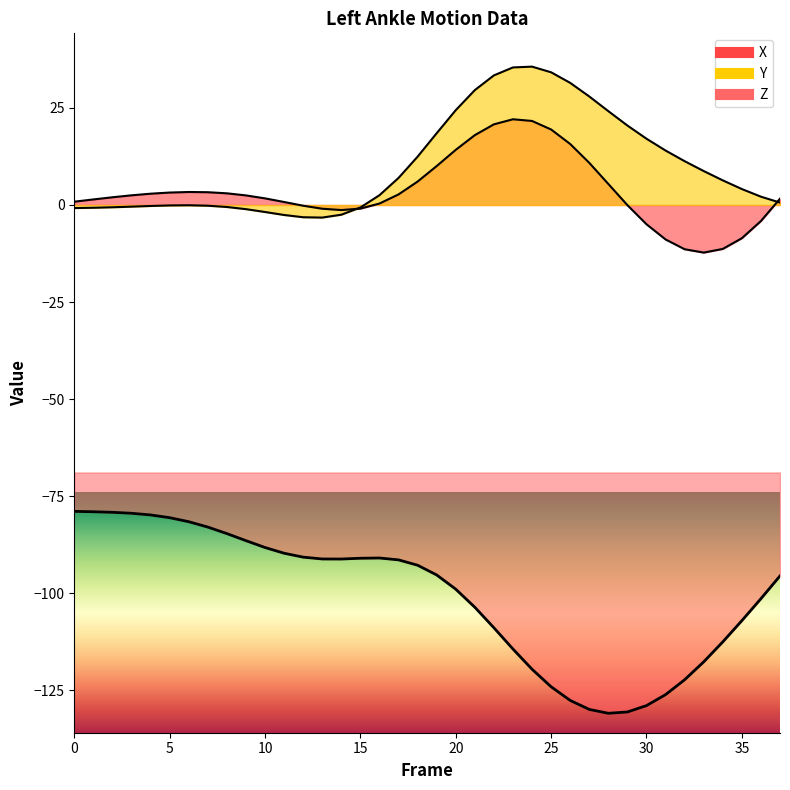

How many lines are shown in the chart?

3